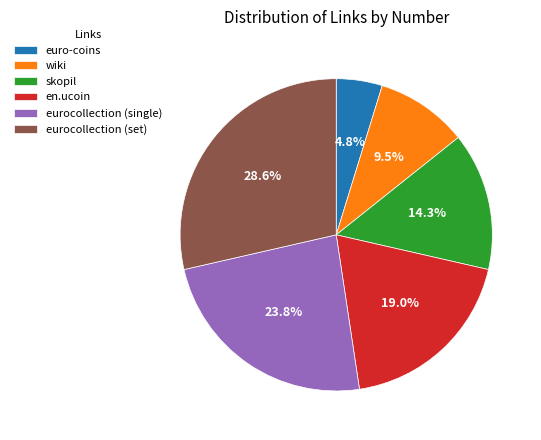

To the nearest percent, what is the difference between the en.ucoin and wiki slice percentages?

10%